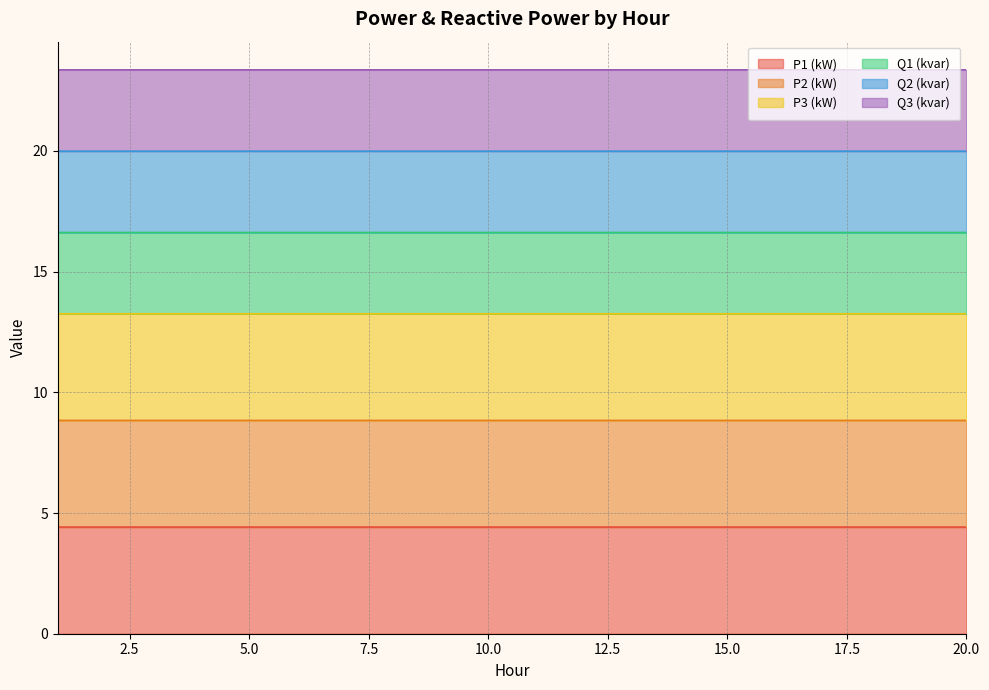

How many lines are shown in the chart?

6